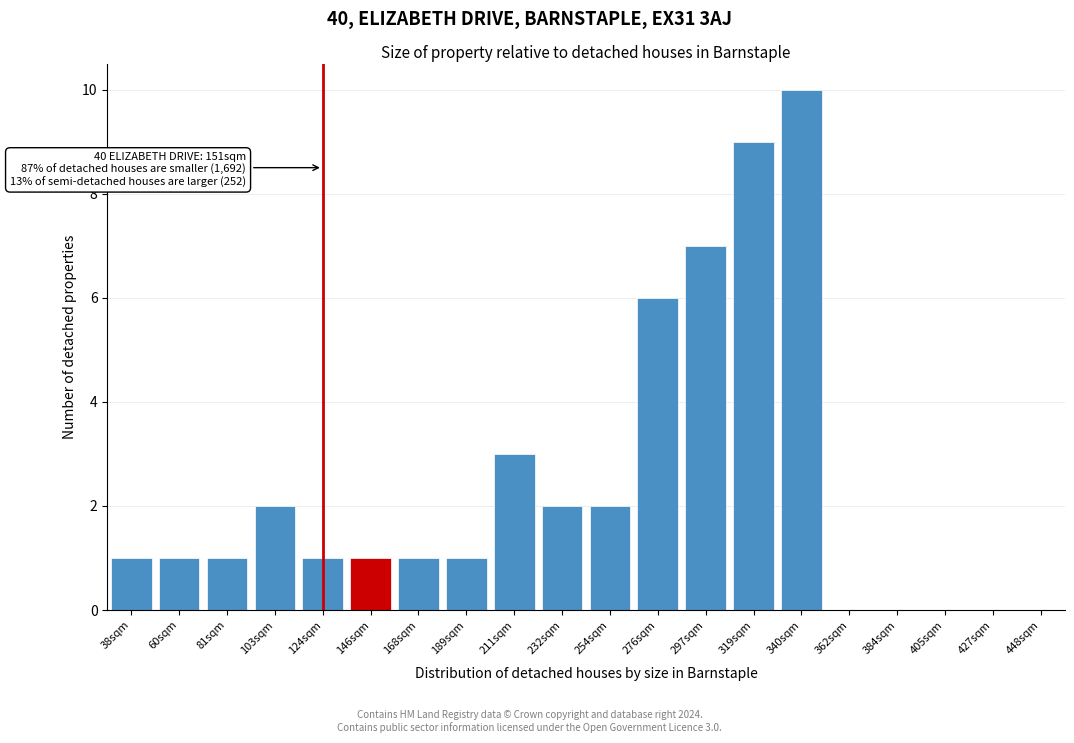

Reading right to left, what are all the values shown in this chart?

448sqm=0	427sqm=0	405sqm=0	384sqm=0	362sqm=0	340sqm=10	319sqm=9	297sqm=7	276sqm=6	254sqm=2	232sqm=2	211sqm=3	189sqm=1	168sqm=1	146sqm=1	124sqm=1	103sqm=2	81sqm=1	60sqm=1	38sqm=1